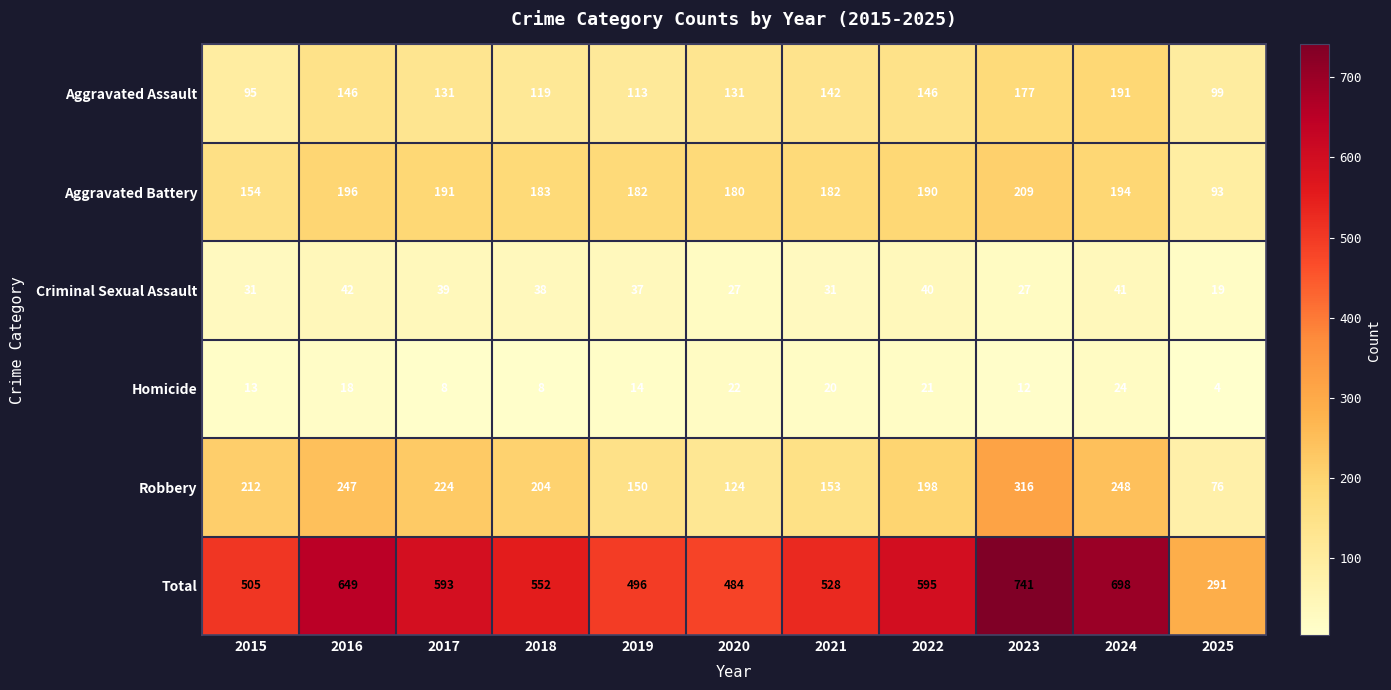

Rank the series at 2020 from highest to lowest value.

Total, Aggravated Battery, Aggravated Assault, Robbery, Criminal Sexual Assault, Homicide